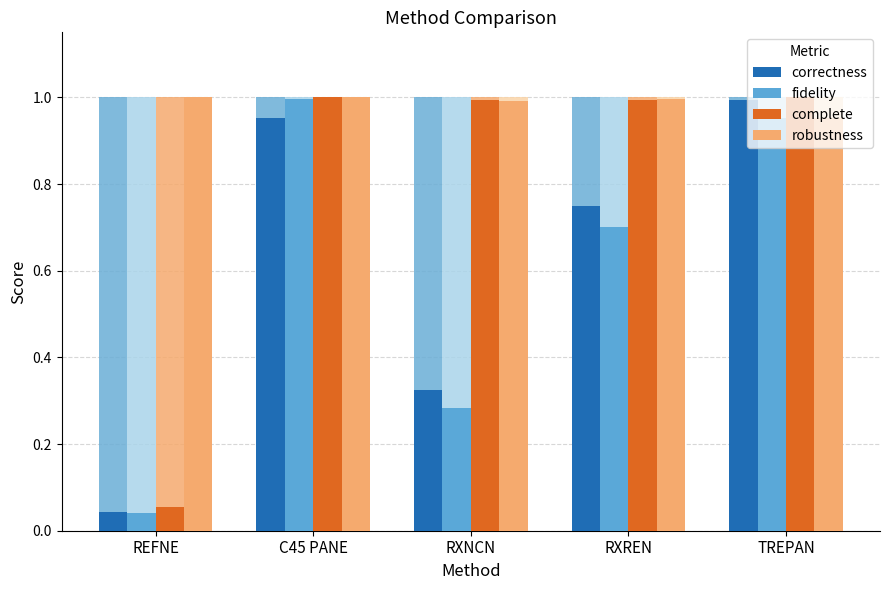

What position from the right is RXREN?

2